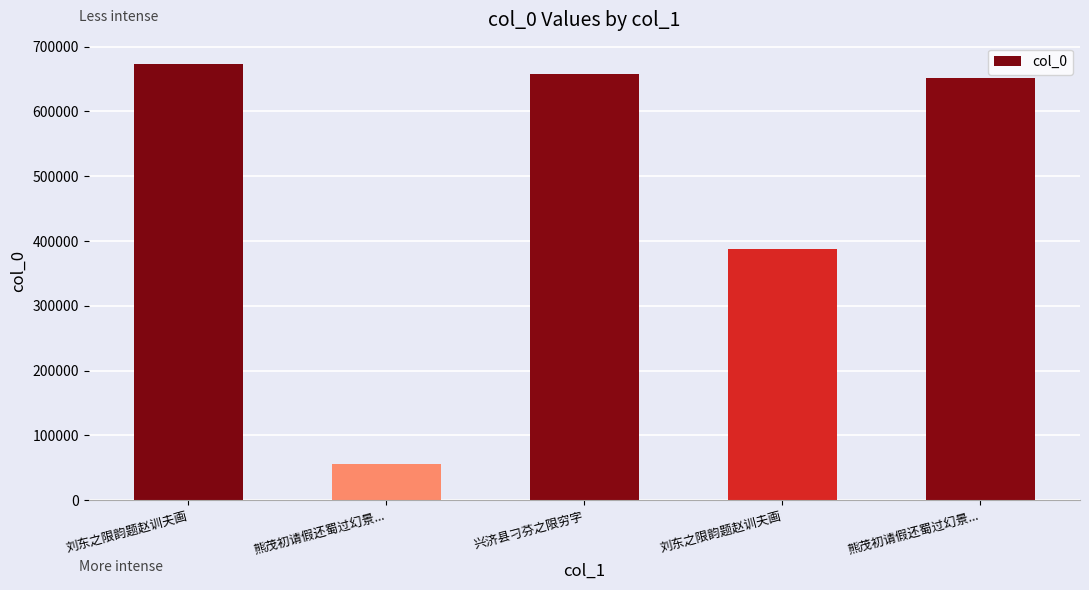

The chart shows a value of 672540 at 刘东之限韵题赵训夫画. True or false?

True